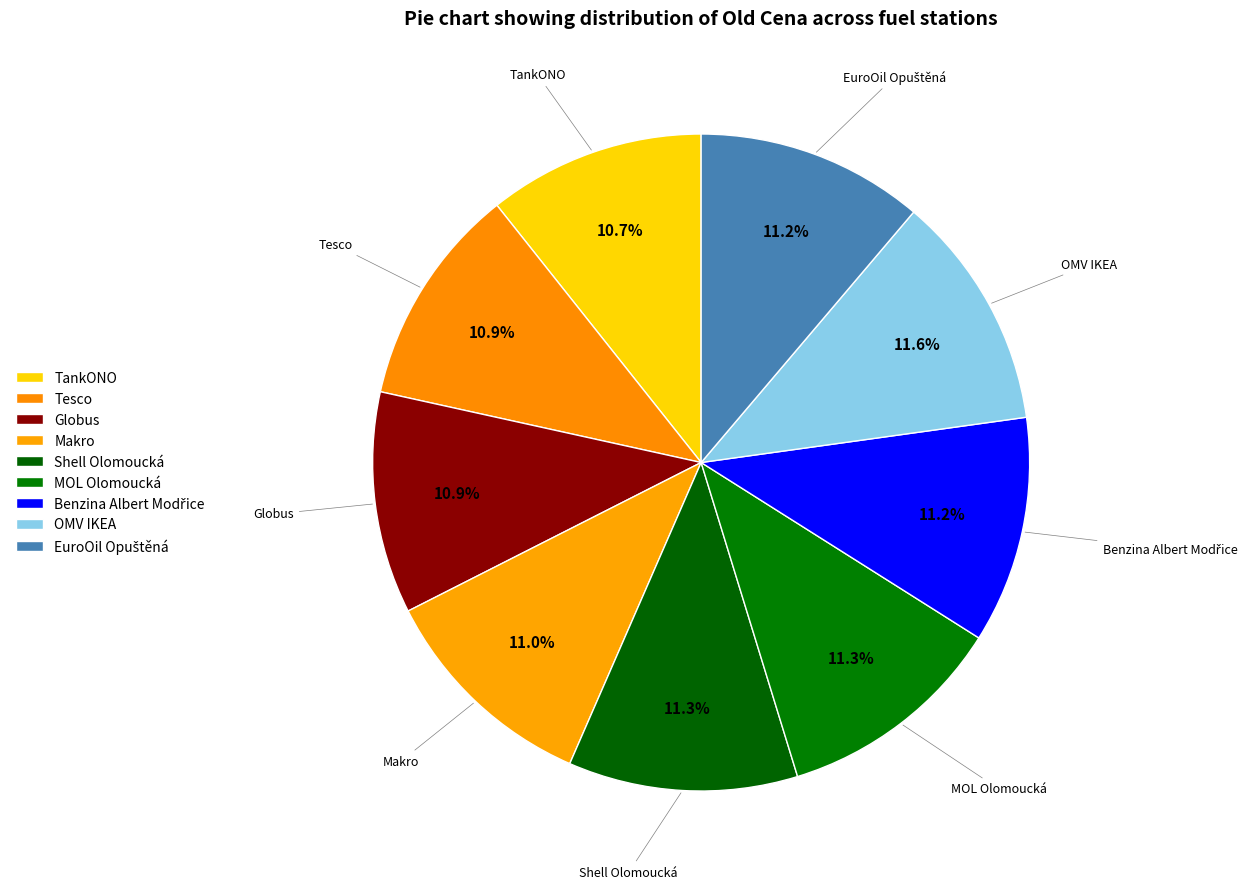

Is Shell Olomoucká the majority of the pie?

No